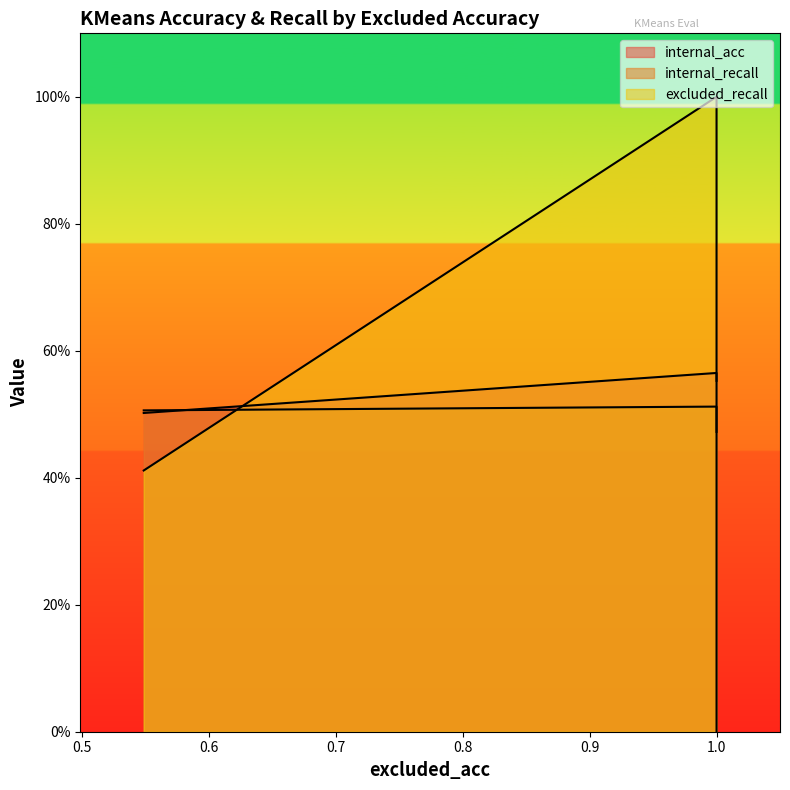

What is the total value across all series at 1.0?

2.1